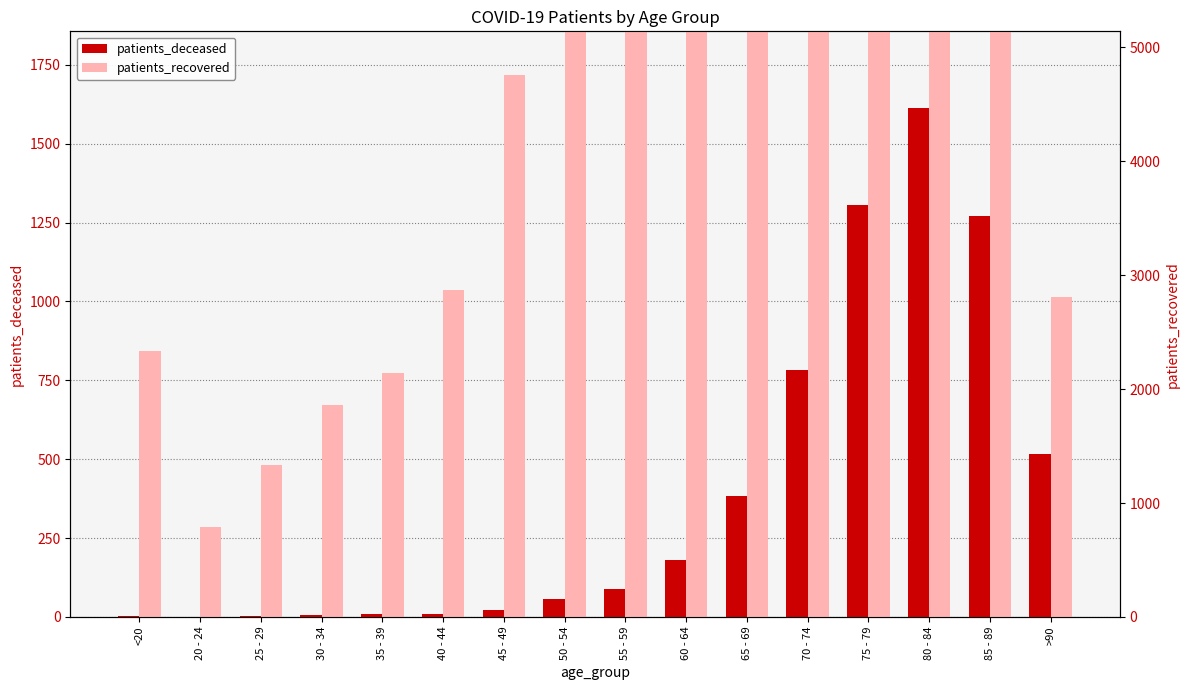

How many data points does each series have?

16